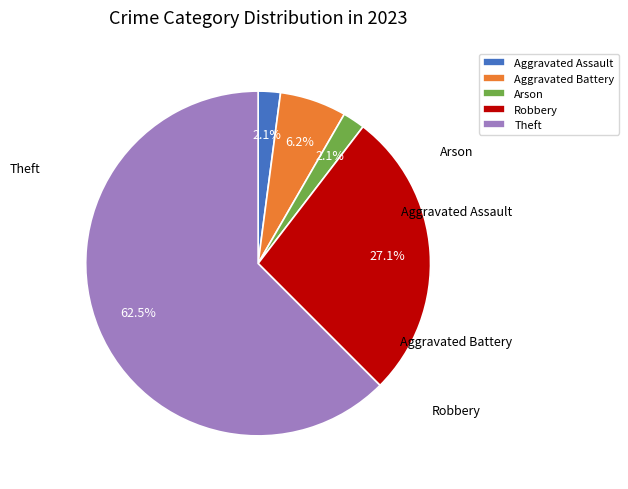

Does any single category account for the majority?

Yes